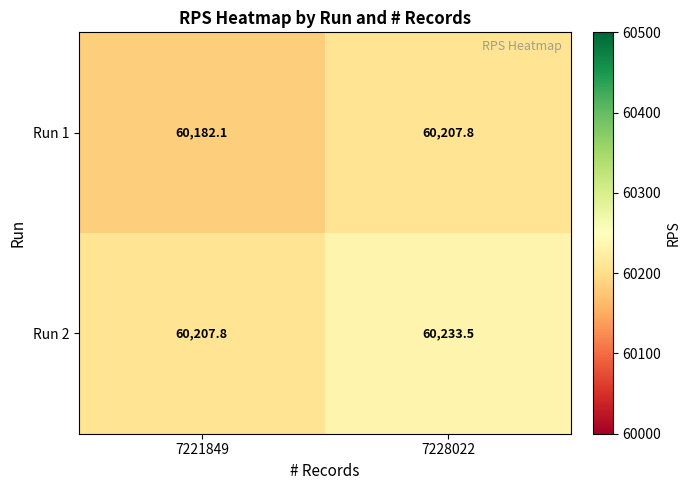

The Run 1 series shows 16529.0 at 7228022. True or false?

False